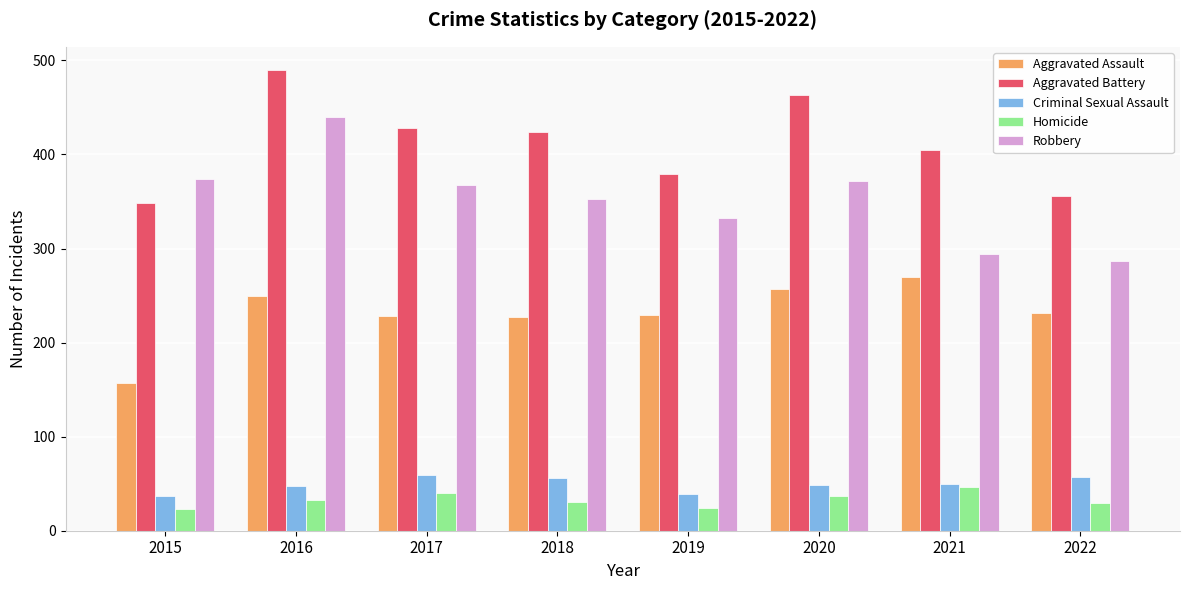

Is the value of Aggravated Assault at 2017 greater than the value of Robbery at 2020?

No